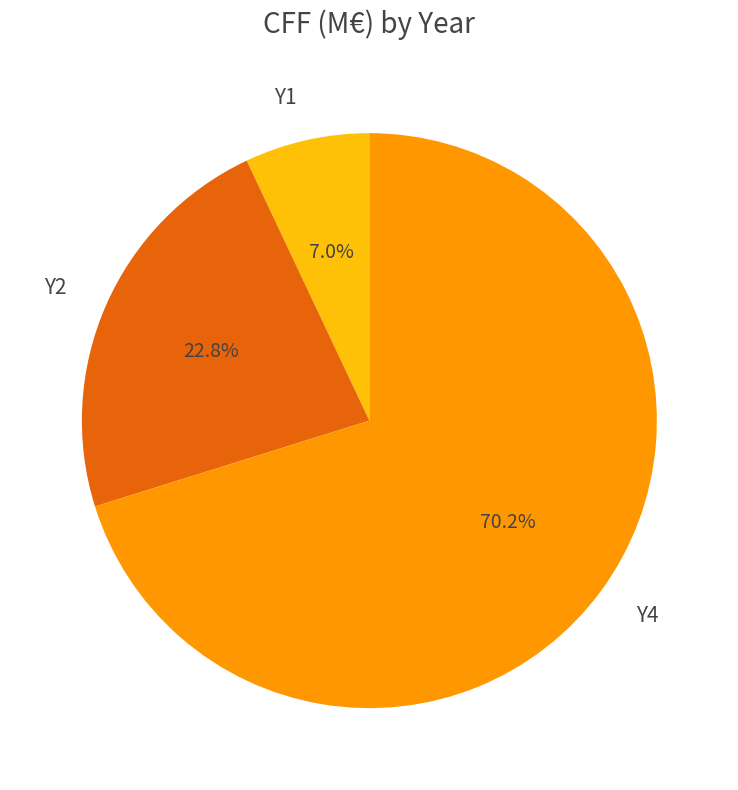

Rank the categories by value from highest to lowest.

Y4, Y2, Y1